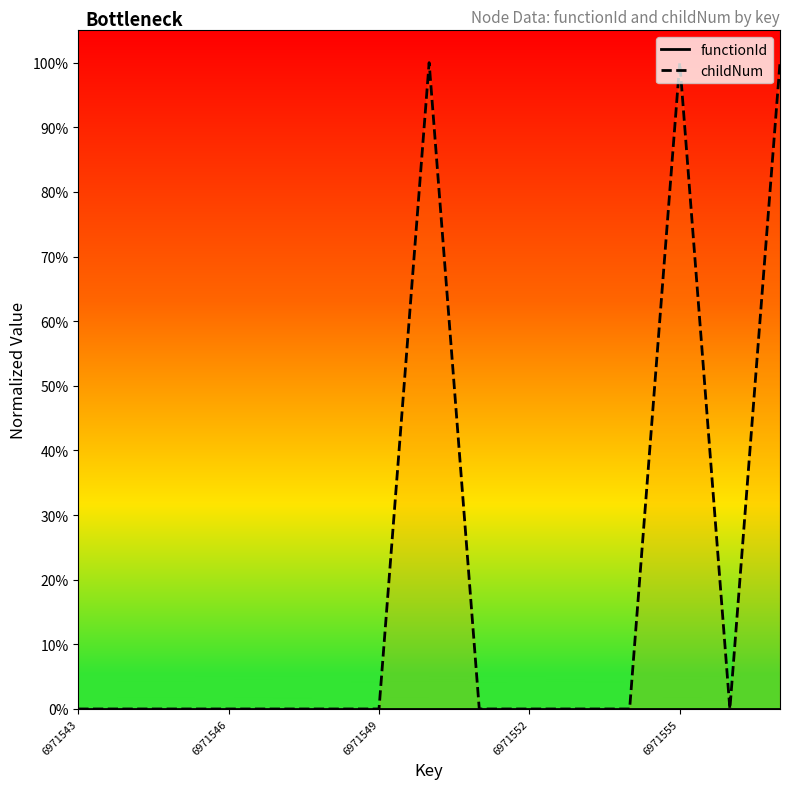

Which has a higher value, 10 or 9?

10